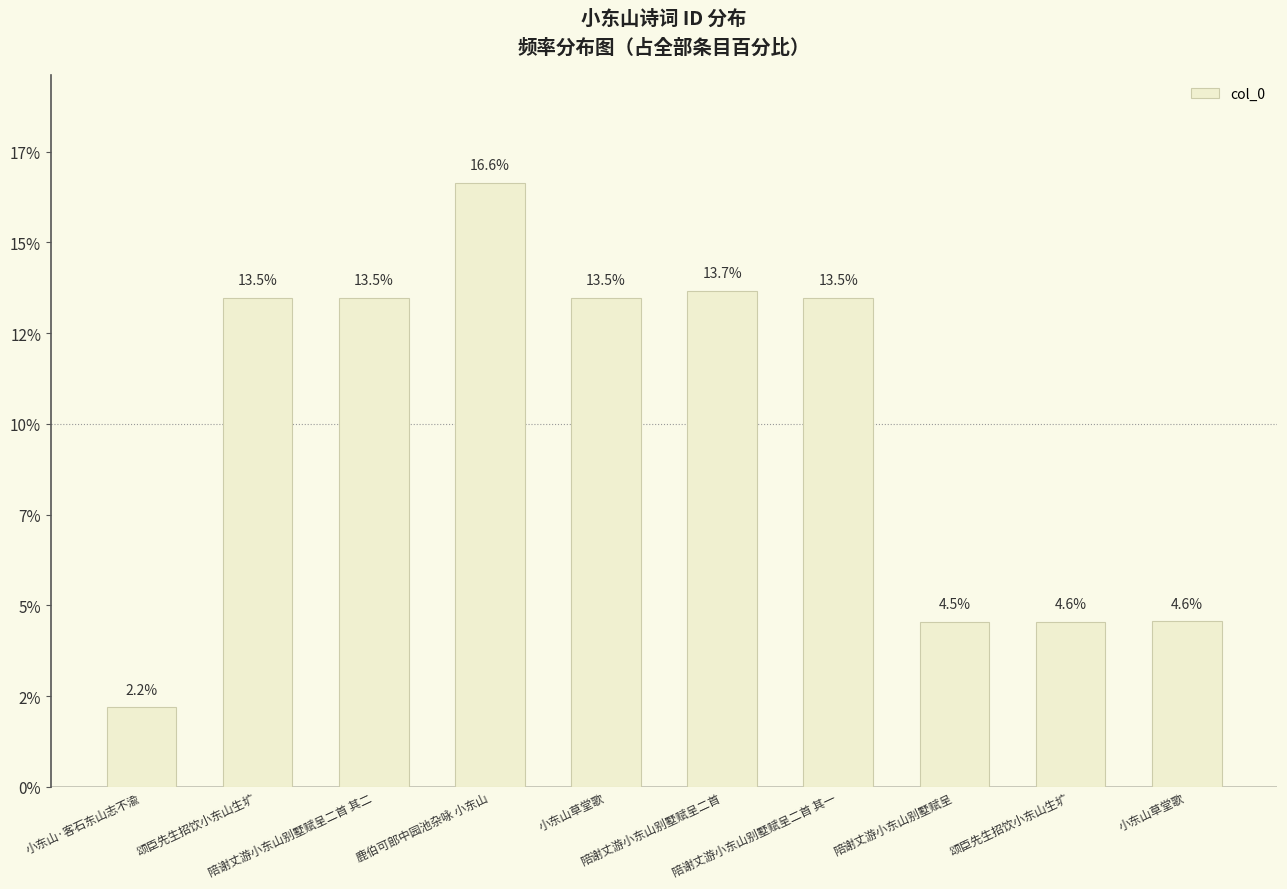

List the labels in order of value, smallest first.

小东山·客石东山志不渝, 陪谢丈游小东山别墅赋呈, 颂臣先生招饮小东山生圹, 小东山草堂歌, 陪谢丈游小东山别墅赋呈二首 其一, 陪谢丈游小东山别墅赋呈二首 其二, 小东山草堂歌, 颂臣先生招饮小东山生圹, 陪谢丈游小东山别墅赋呈二首, 鹿伯可郎中园池杂咏 小东山